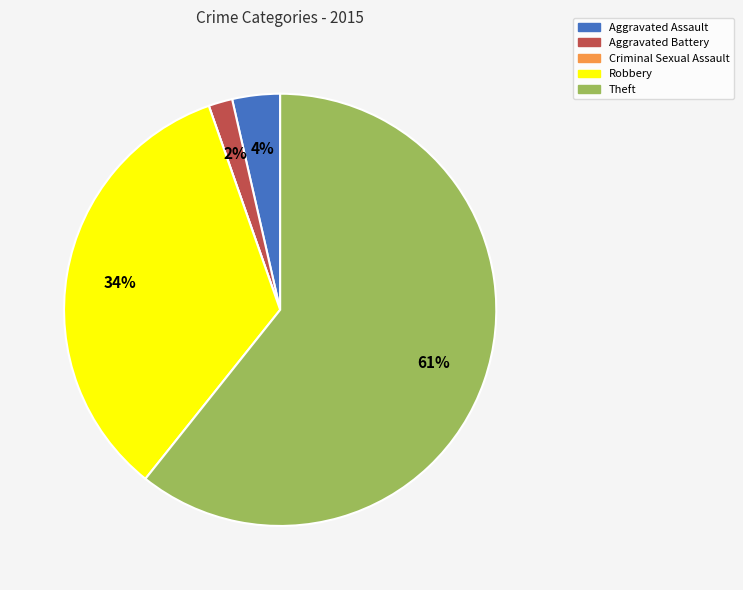

What is the majority slice?

Theft